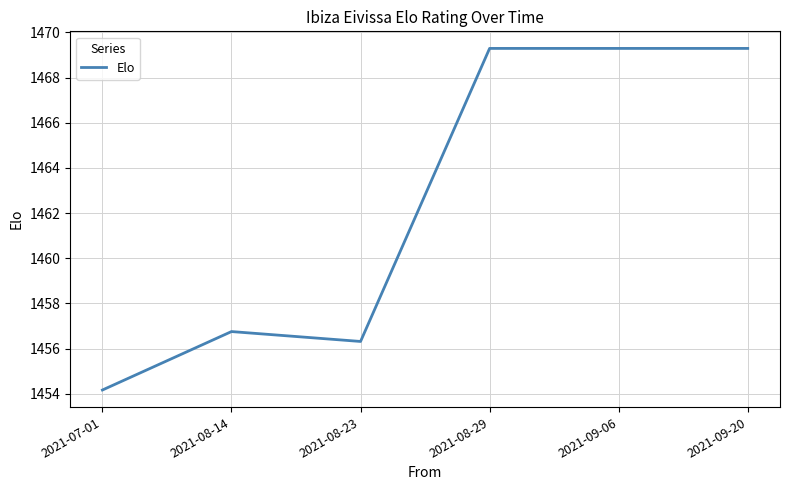

What is the sum of all values?

8775.1